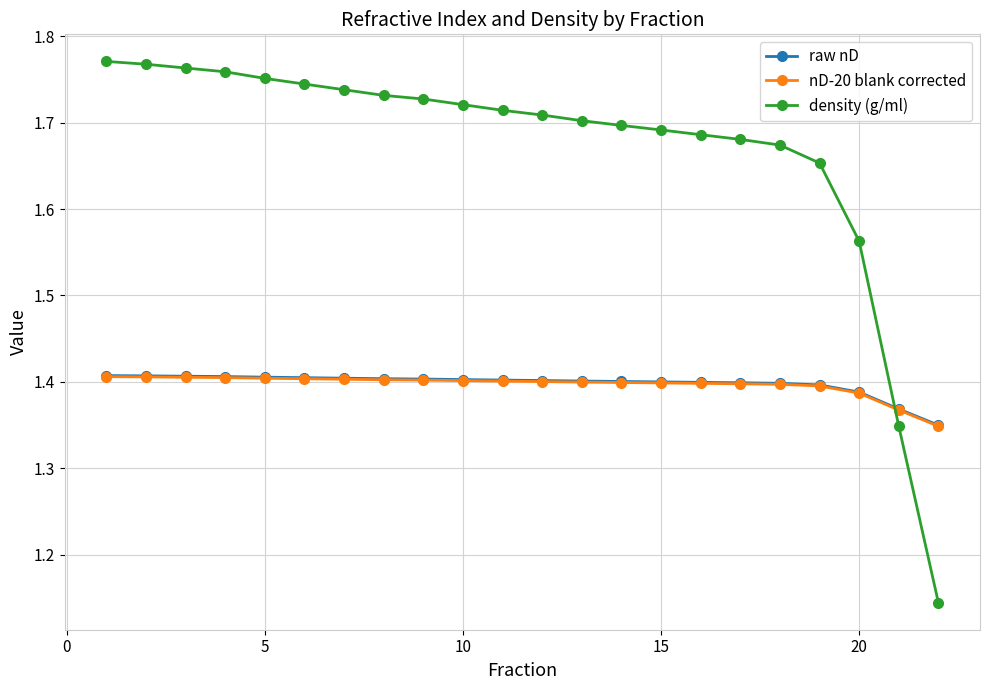

Which series has the largest total across all categories?

density (g/ml)